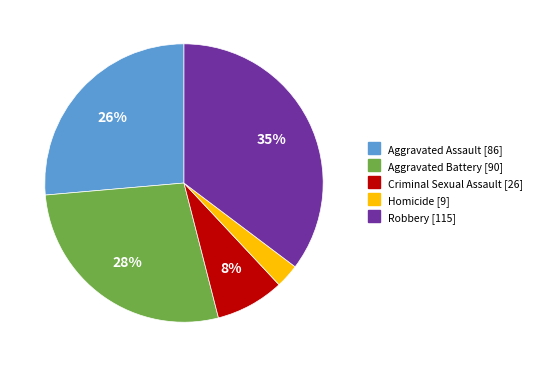

Approximately how many times larger is the value at Homicide compared to Aggravated Battery?

0.1